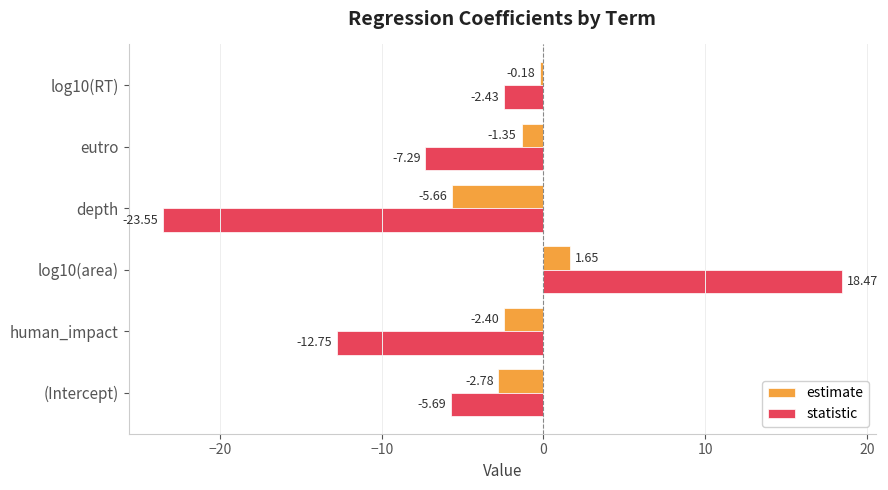

Is the value of statistic at log10(area) greater than the value of estimate at log10(RT)?

Yes